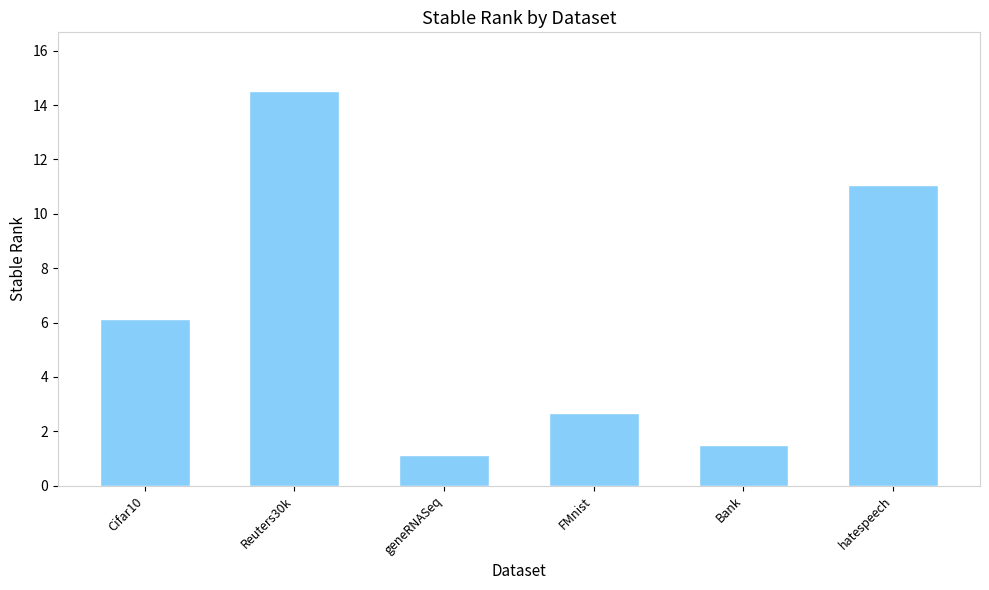

Approximately how many times larger is the value at FMnist compared to Cifar10?

0.4